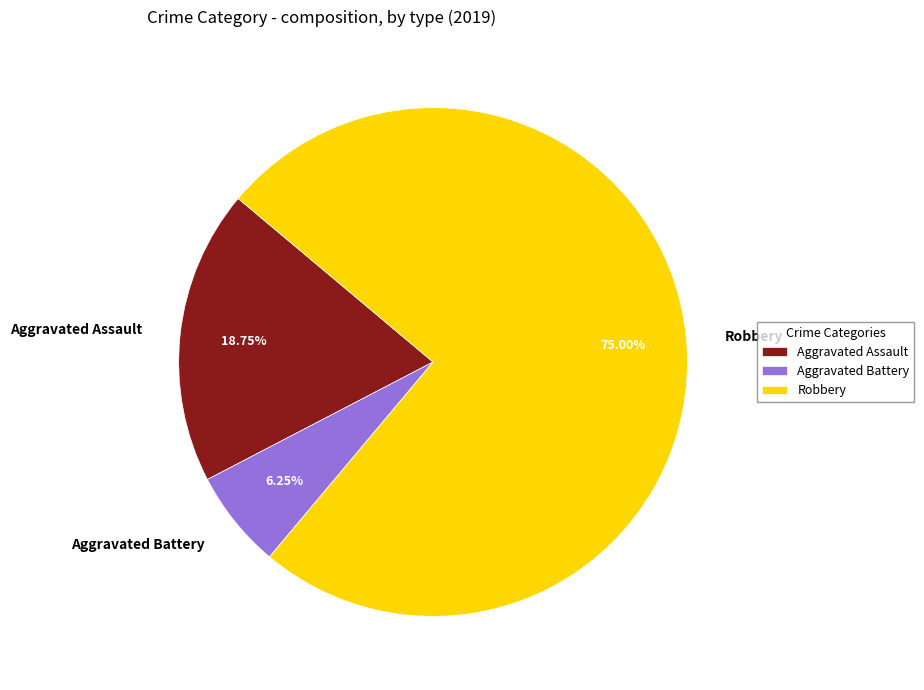

How many slices are in this pie chart?

3